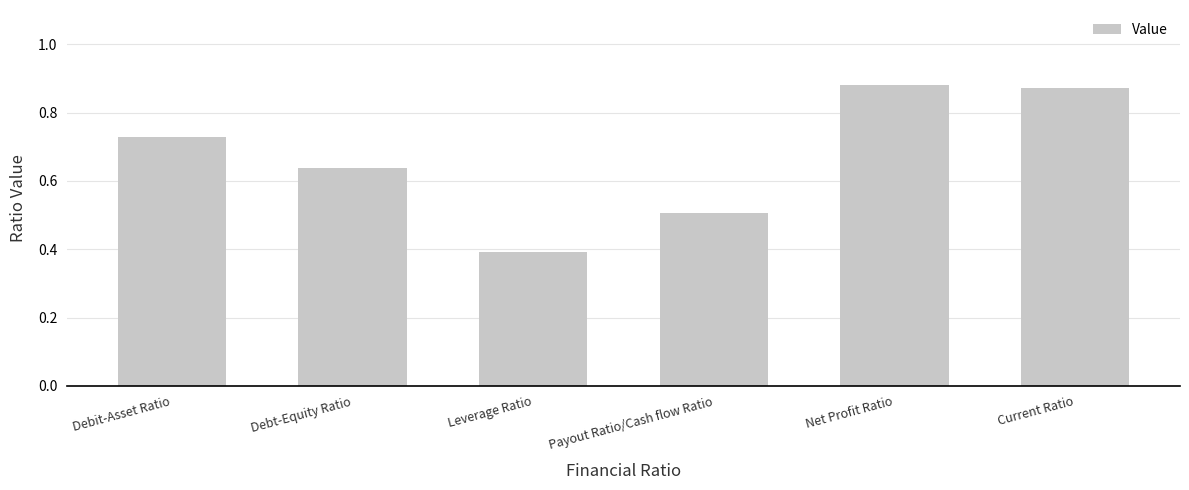

Which has a higher value, Debit-Asset Ratio or Debt-Equity Ratio?

Debit-Asset Ratio